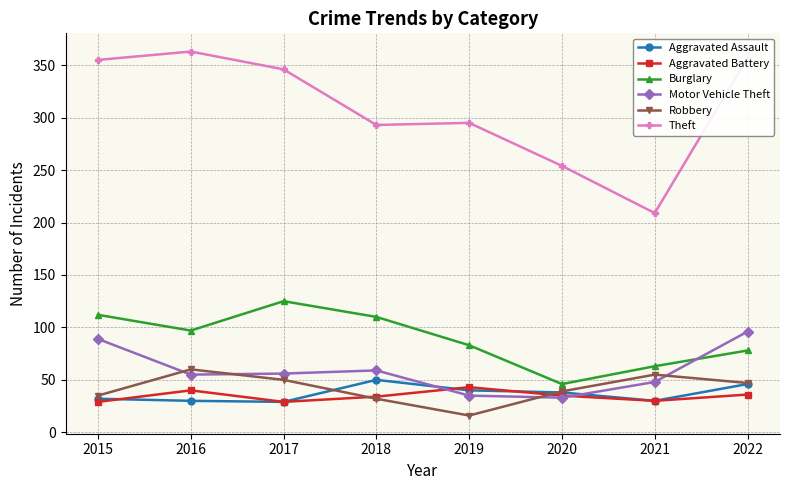

What value does the Aggravated Battery series have at 2019, to the nearest 5?

45